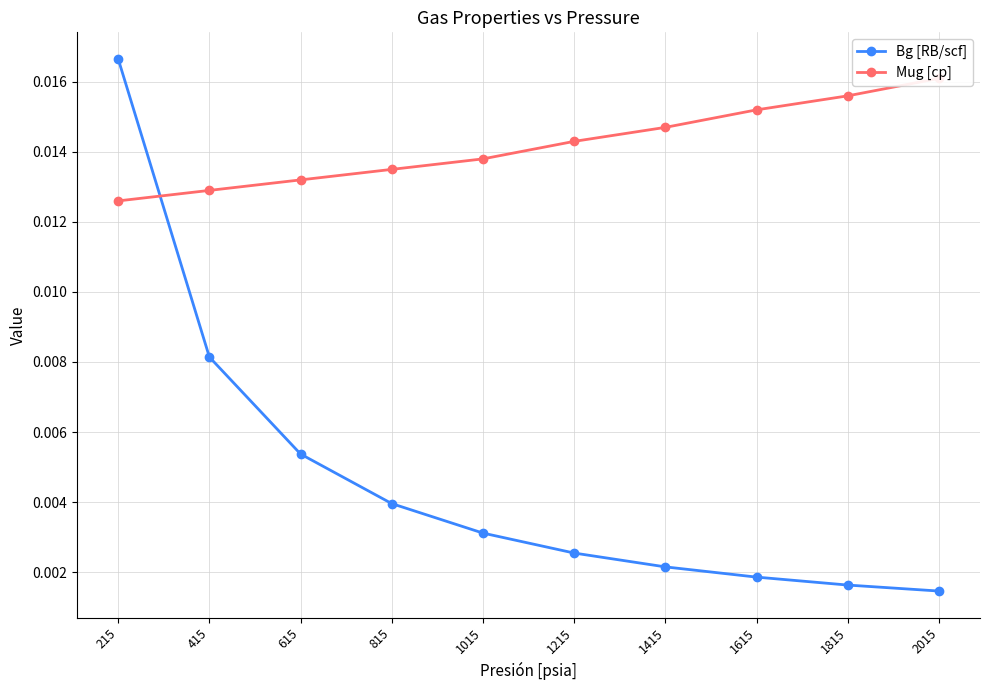

At 1015, list the series in order from largest to smallest.

Mug [cp], Bg [RB/scf]